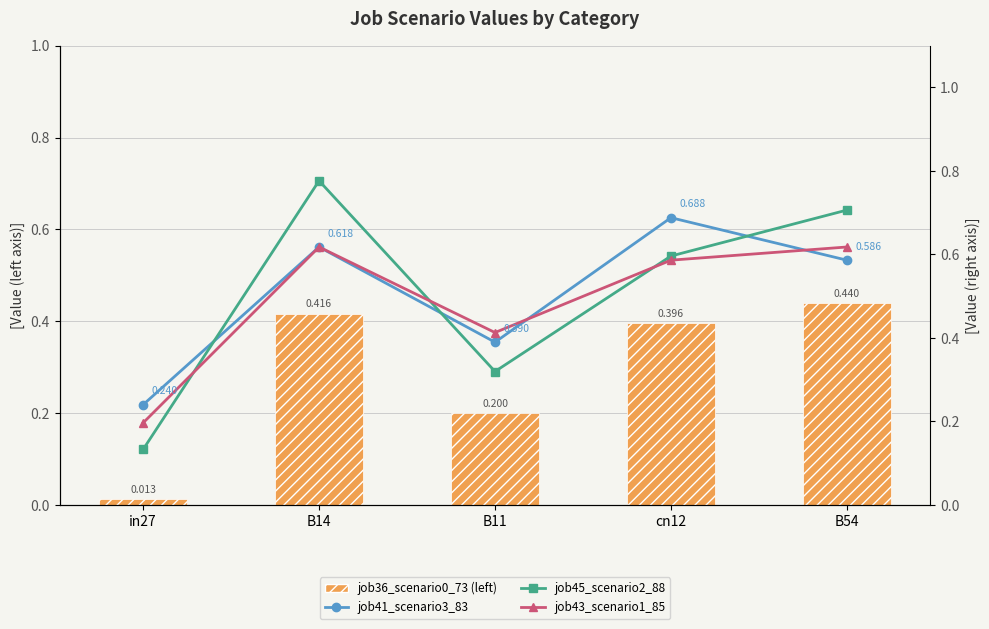

What is the difference between the highest and lowest values at in27?

0.2